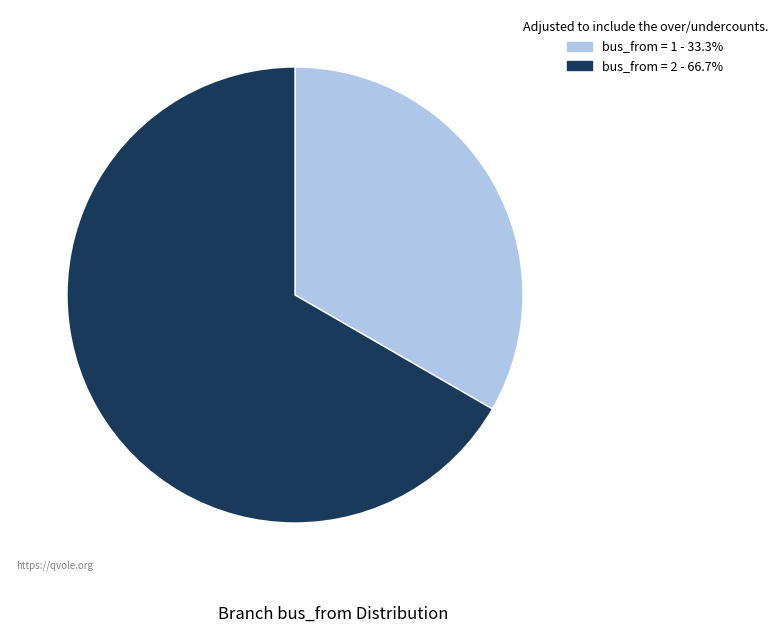

What is the ratio of the value at bus_from = 2 - 66.7% to the value at bus_from = 1 - 33.3%?

2.0